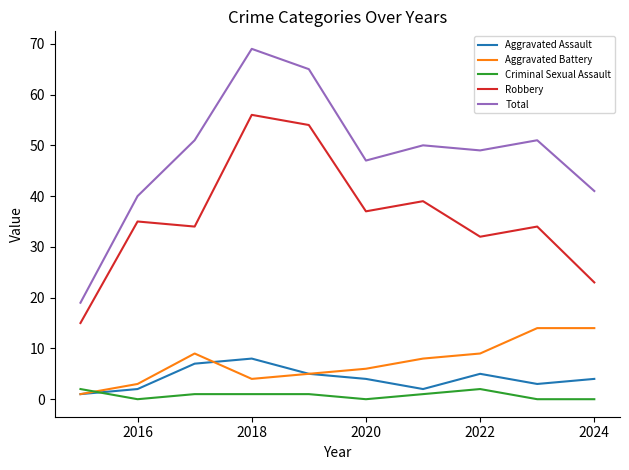

List the series in order of their peak value, highest first.

Total, Robbery, Aggravated Battery, Aggravated Assault, Criminal Sexual Assault